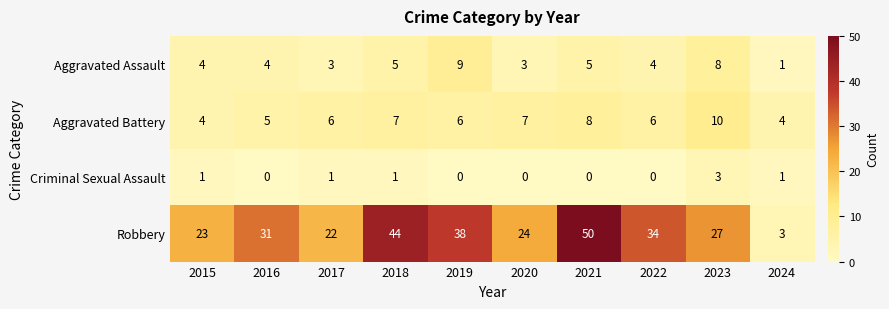

At which category is the sum across all series the highest?

2021